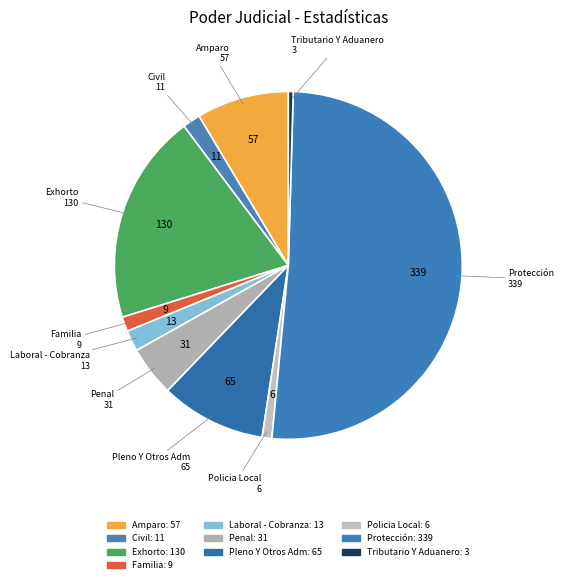

How many segments does this pie chart have?

10